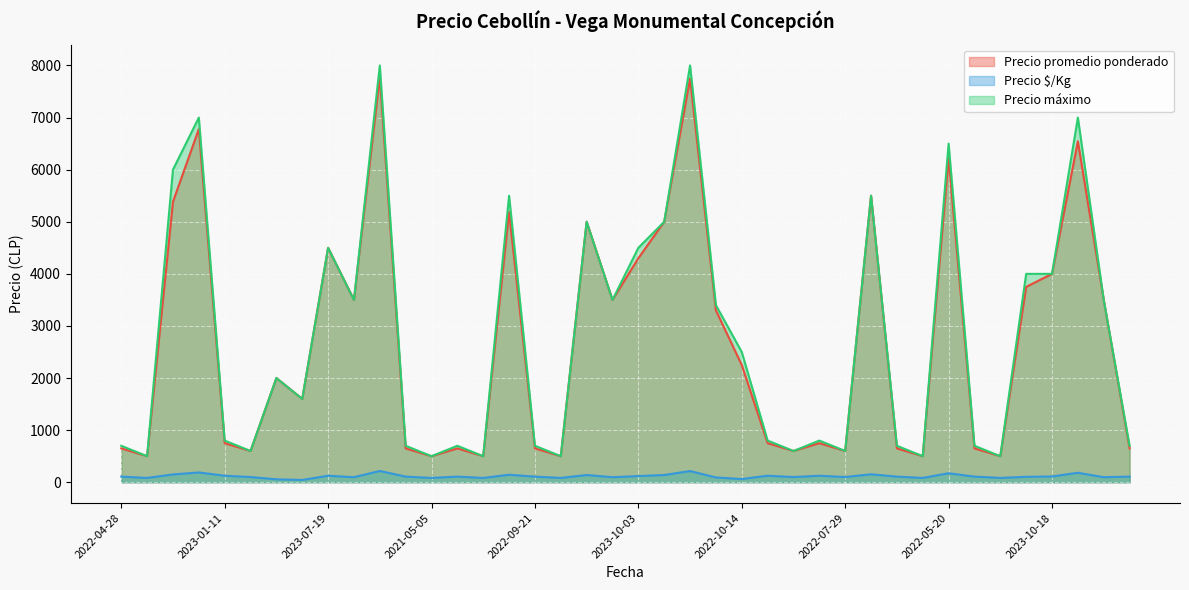

Does the chart display data point markers on the line(s)?

No